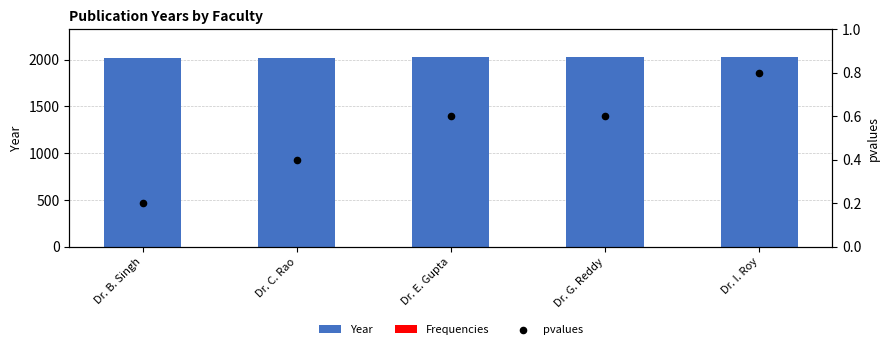

What is the total value across all series at Dr. I. Roy?

2025.1